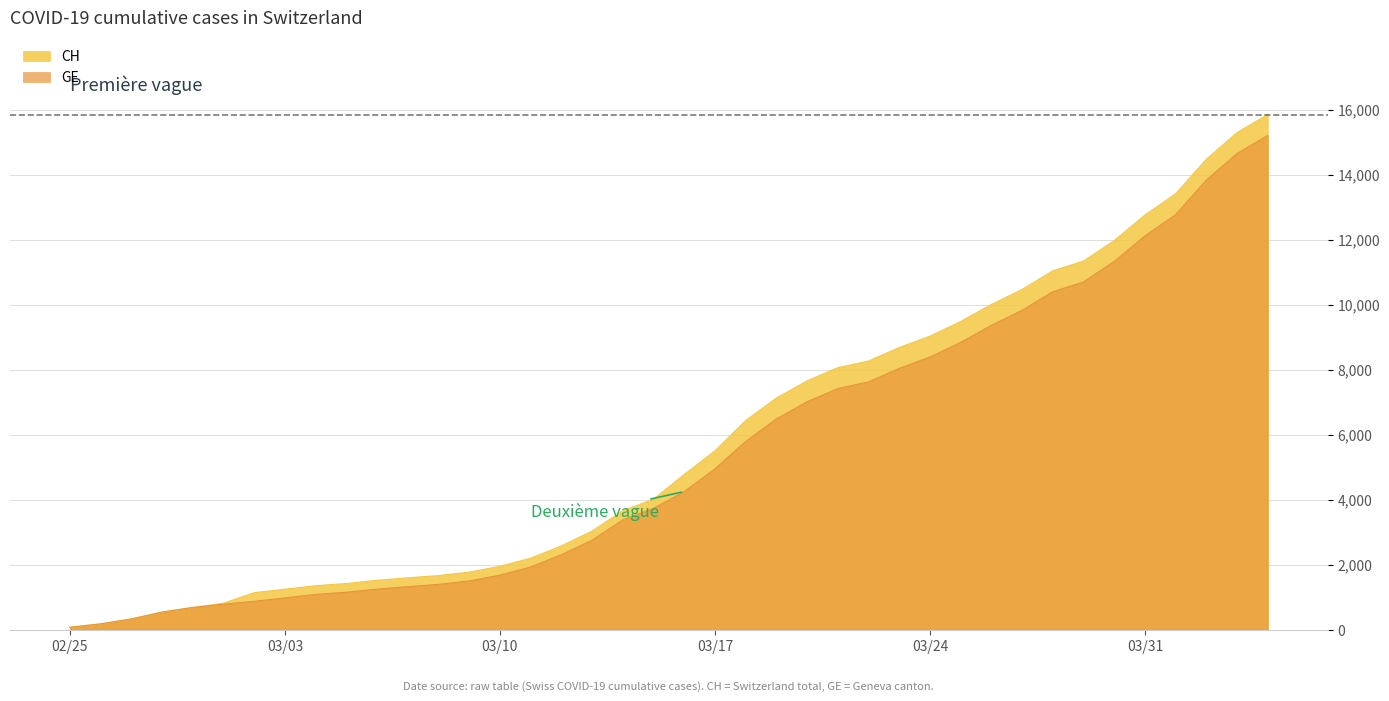

What are all the series names shown in the legend?

CH, GE